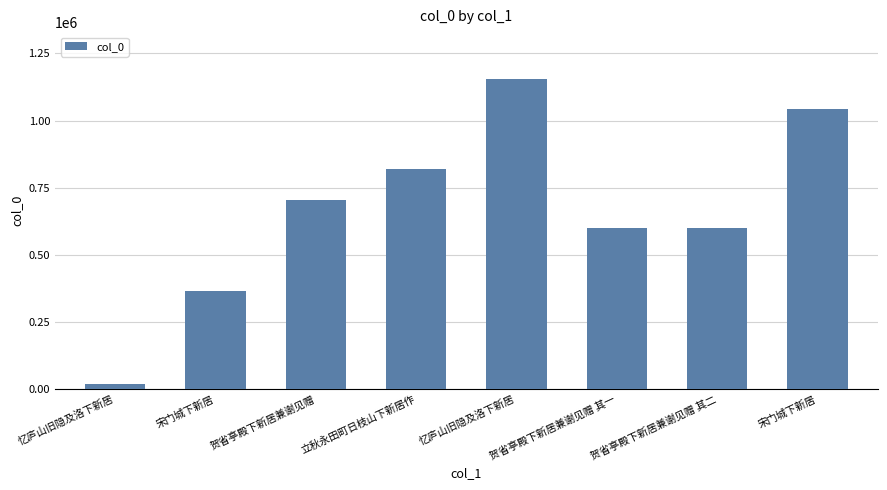

Which label corresponds to the smallest value in the chart?

忆庐山旧隐及洛下新居